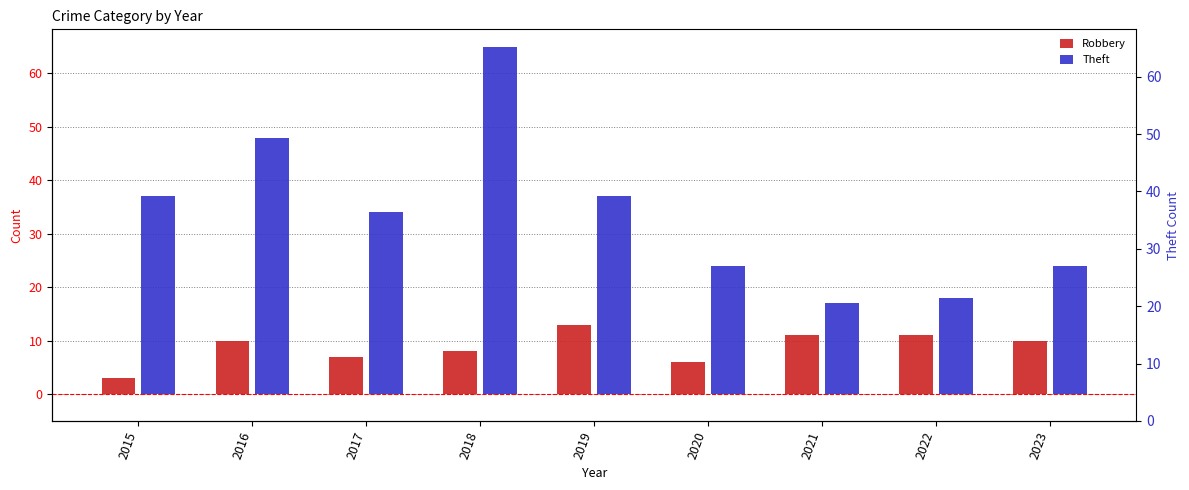

At which category is the sum across all series the highest?

2018